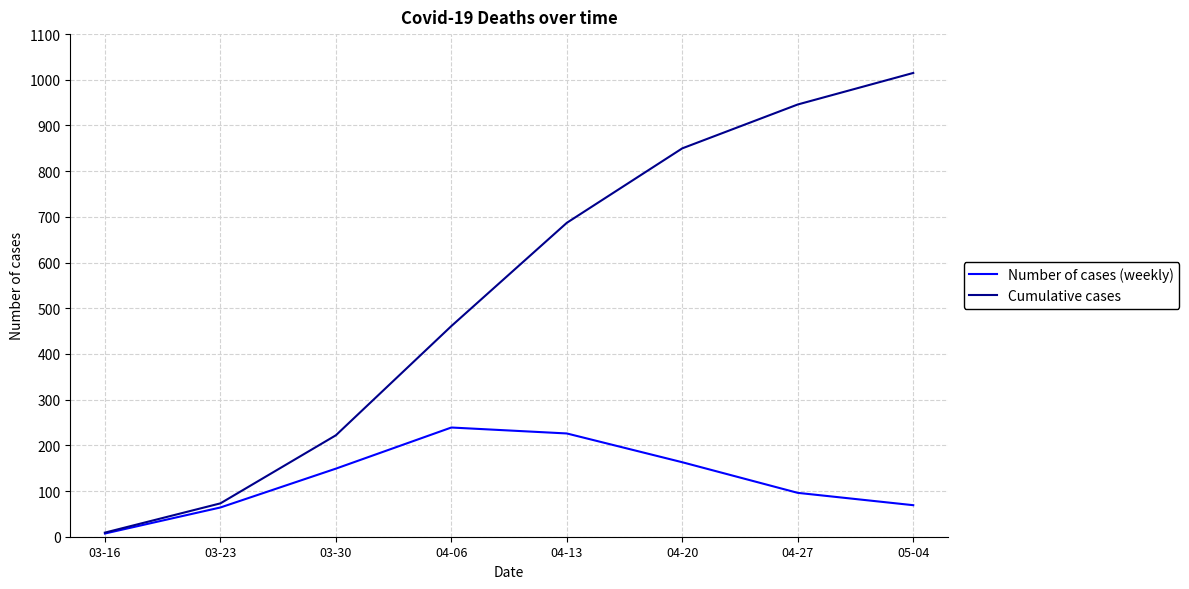

What position from the right is 04-06?

5